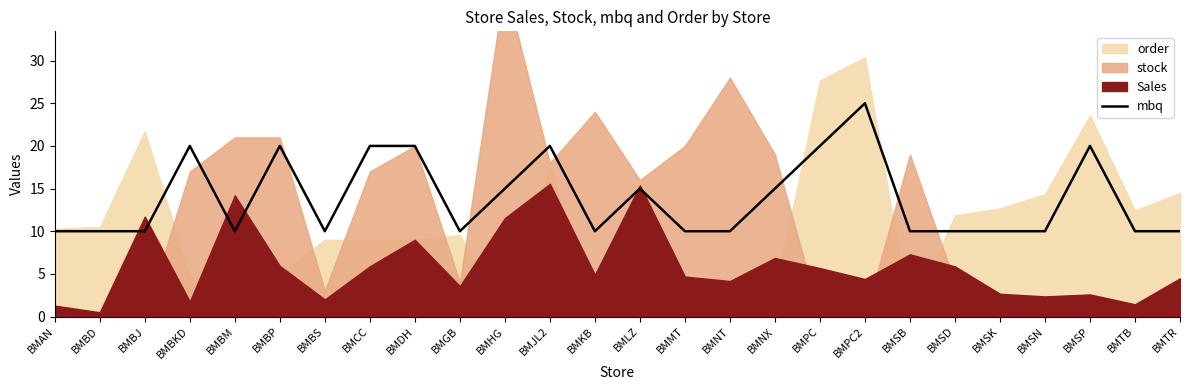

What value does the data have at BMBP, to the nearest 10?

20